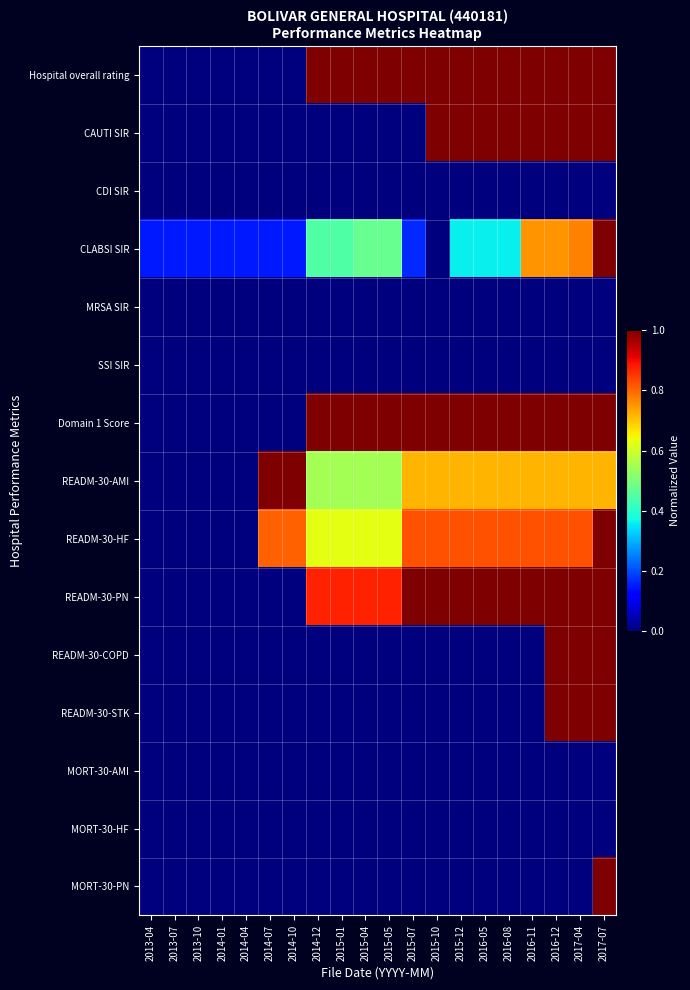

What is the difference between the highest and lowest values at 2014-04?

0.2